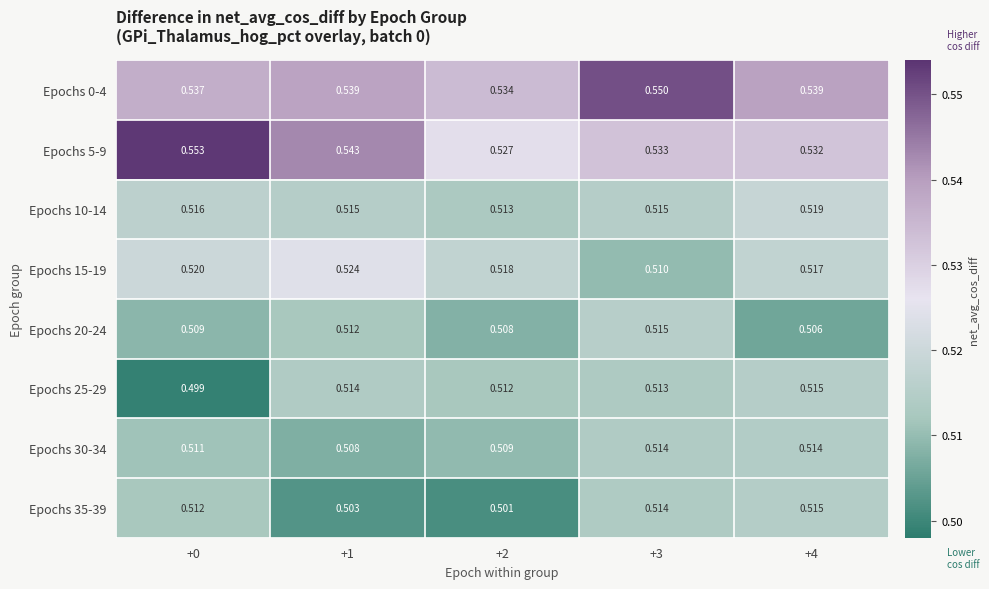

What is the total value across all series at +2?

4.1